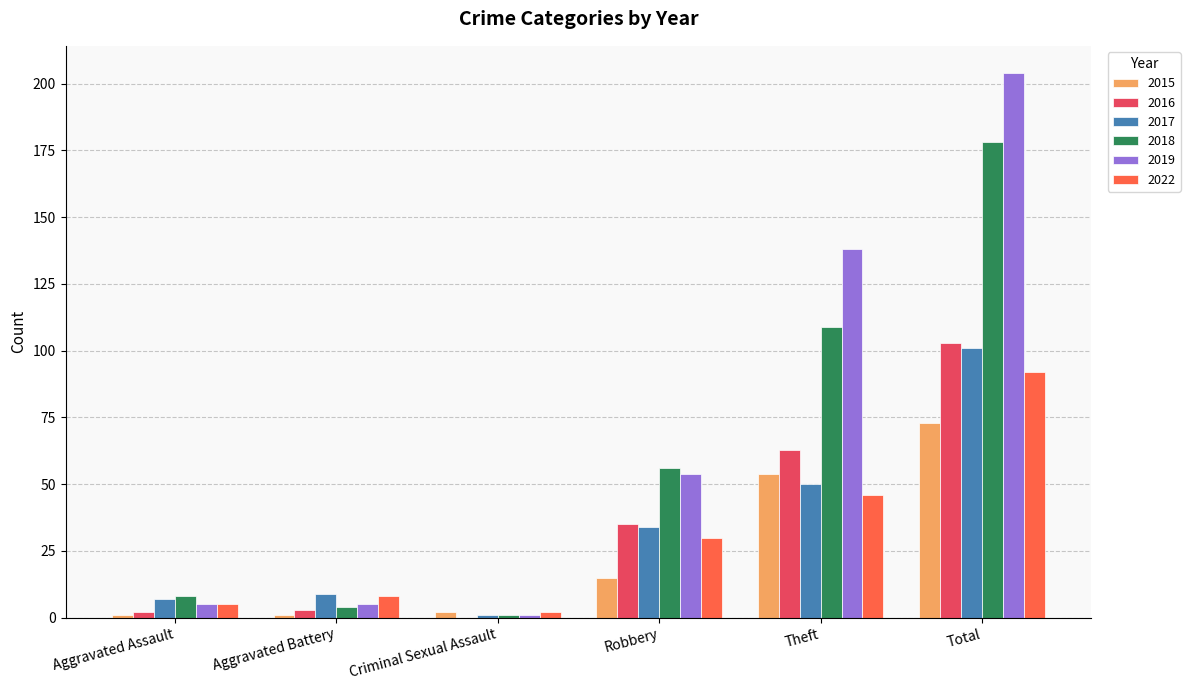

Reading left to right, list all the values displayed in this chart.

2015: Aggravated Assault=1	Aggravated Battery=1	Criminal Sexual Assault=2	Robbery=15	Theft=54	Total=73
2016: Aggravated Assault=2	Aggravated Battery=3	Criminal Sexual Assault=0	Robbery=35	Theft=63	Total=103
2017: Aggravated Assault=7	Aggravated Battery=9	Criminal Sexual Assault=1	Robbery=34	Theft=50	Total=101
2018: Aggravated Assault=8	Aggravated Battery=4	Criminal Sexual Assault=1	Robbery=56	Theft=109	Total=178
2019: Aggravated Assault=5	Aggravated Battery=5	Criminal Sexual Assault=1	Robbery=54	Theft=138	Total=204
2022: Aggravated Assault=5	Aggravated Battery=8	Criminal Sexual Assault=2	Robbery=30	Theft=46	Total=92